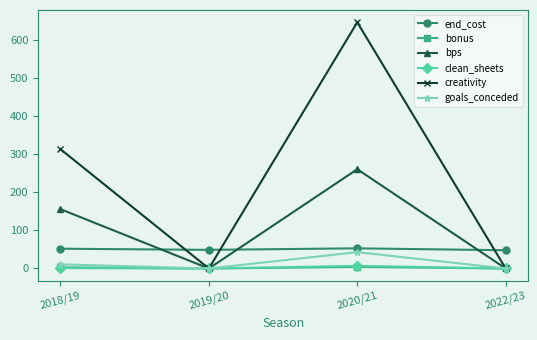

True or false: bonus and end_cost intersect in this chart.

False